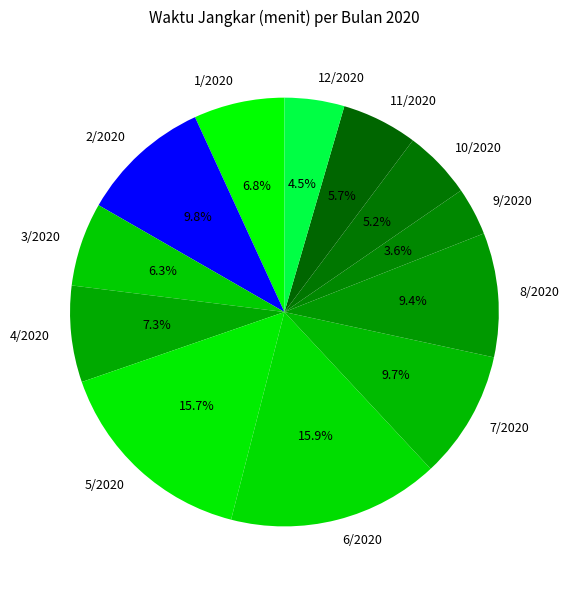

Do 12/2020 and 5/2020 together represent more than half of the pie?

No